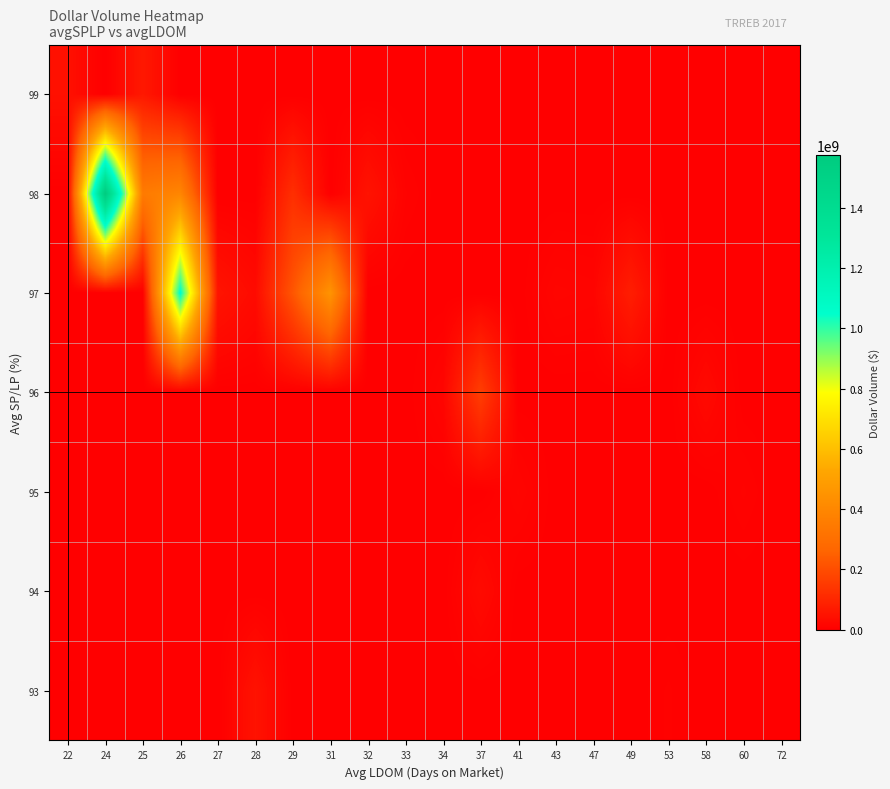

Count the number of data series in this chart.

7